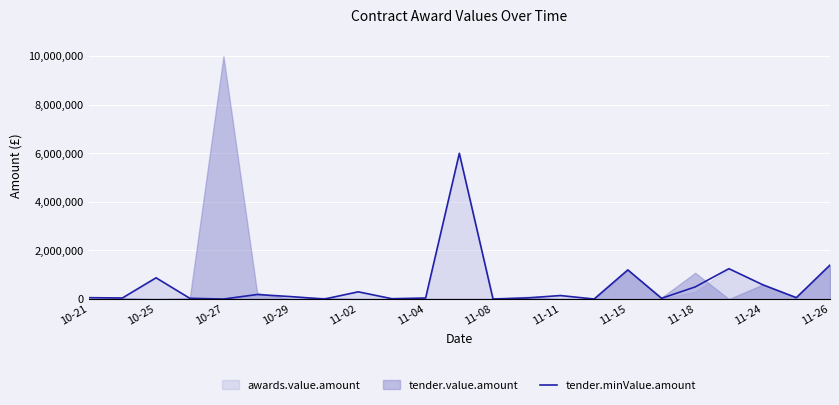

Is it true that the value at 11-24 is 870467.8?

False